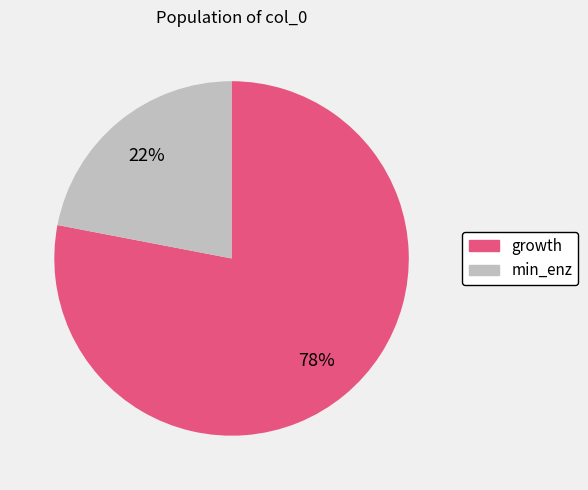

To the nearest percent, what percentage of the pie is growth?

78%